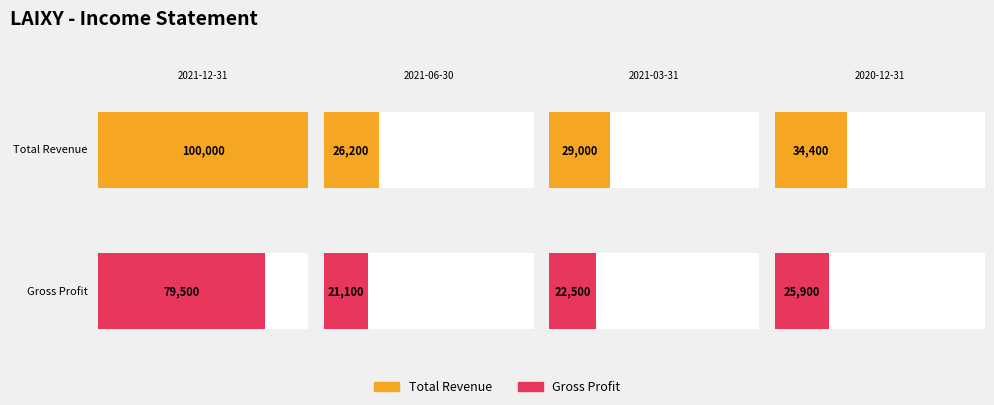

What is the difference between the Gross Profit values at 2021-06-30 and 2021-12-31?

58400